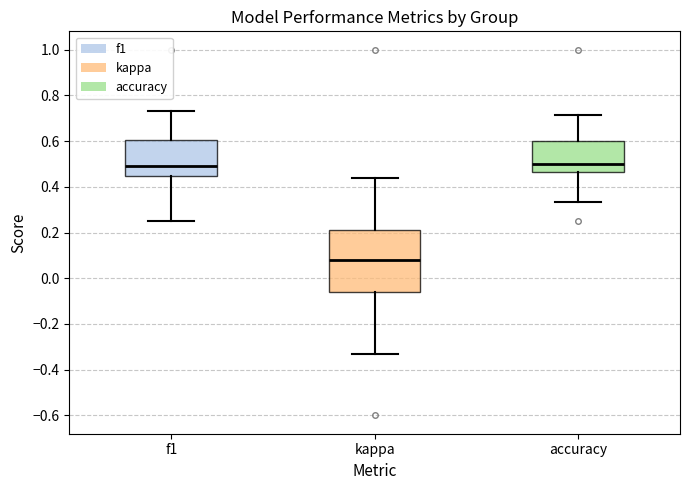

Reading left to right, read every box against the y-axis: the position of its median line, the range the box covers, and the ends of its whiskers. The values are not printed on the chart, so give them approximately, as read against the axis.

f1: median 0.50, box 0.44 to 0.60, whiskers 0.26 to 0.72
kappa: median 0.08, box -0.06 to 0.22, whiskers -0.34 to 0.44
accuracy: median 0.50, box 0.46 to 0.60, whiskers 0.34 to 0.72